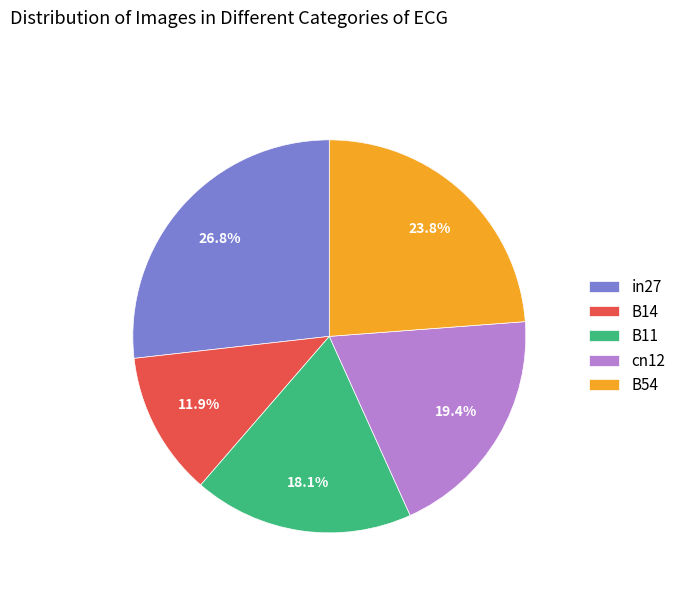

How many segments does this pie chart have?

5